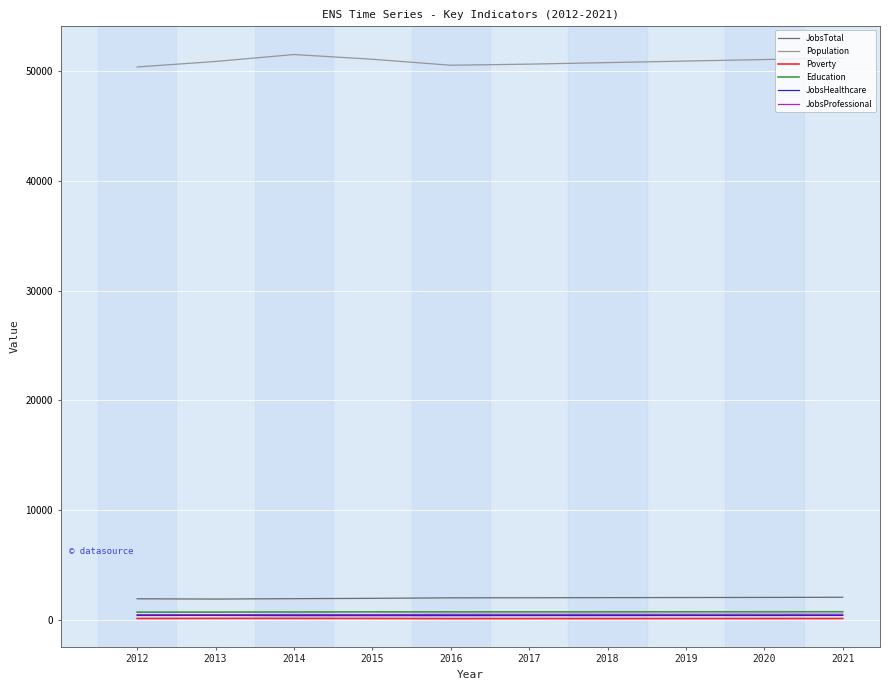

Count the number of data series in this chart.

6